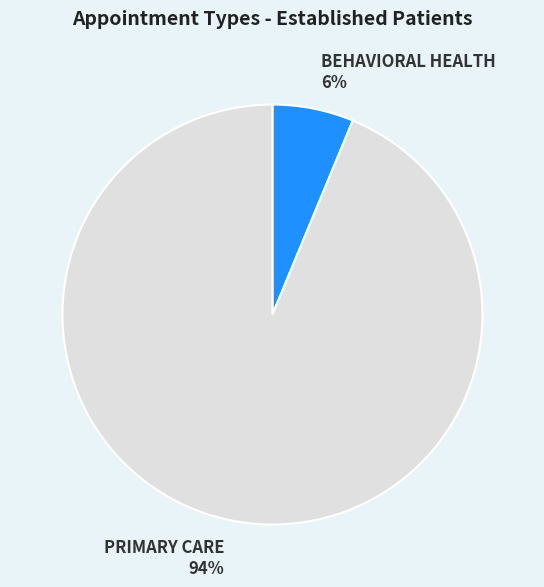

Is there any slice that represents more than half of the pie?

Yes